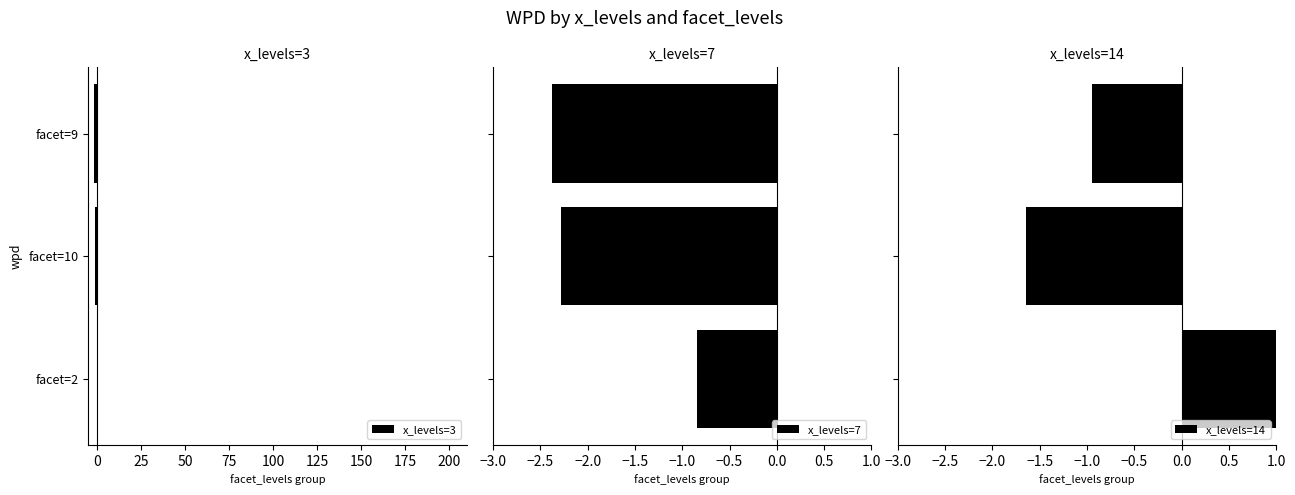

What is the sum of all x_levels=3 values?

-2.7